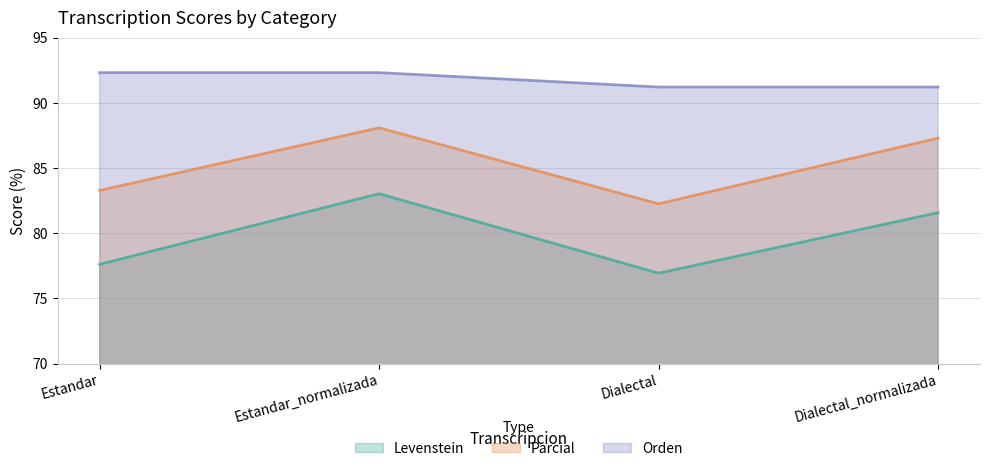

Between Estandar and Estandar_normalizada, which series saw the biggest shift?

Levenstein